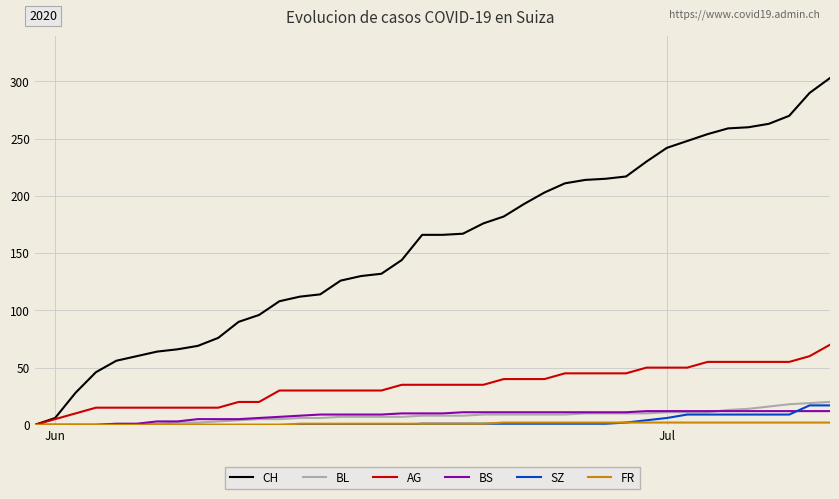

How many categories are shown in the chart?

40